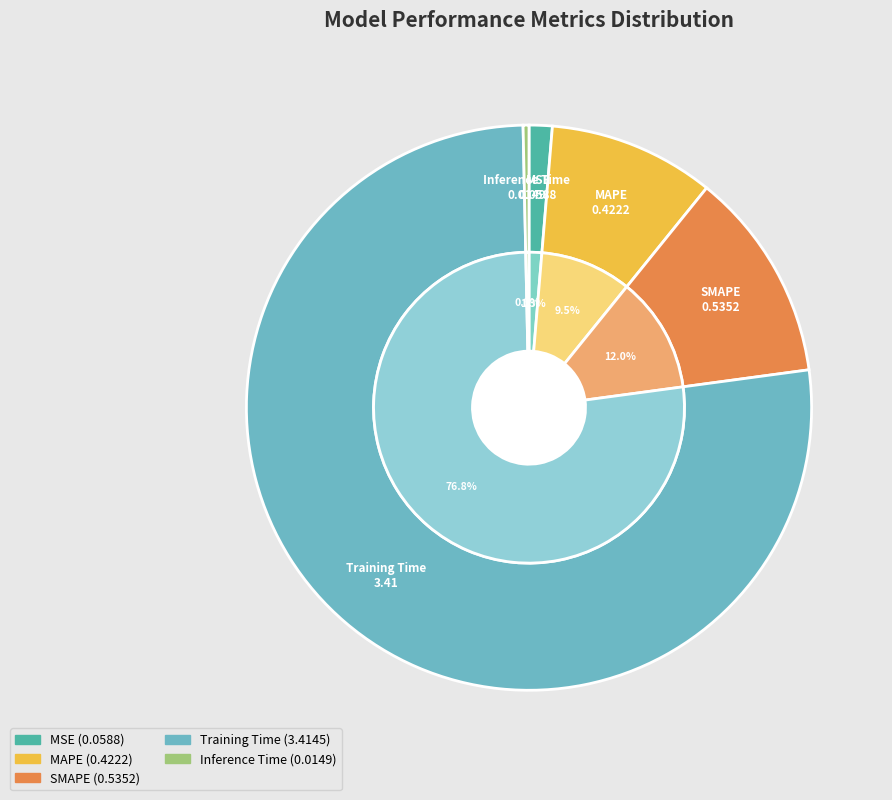

Which slice represents more than half of the pie?

Training Time